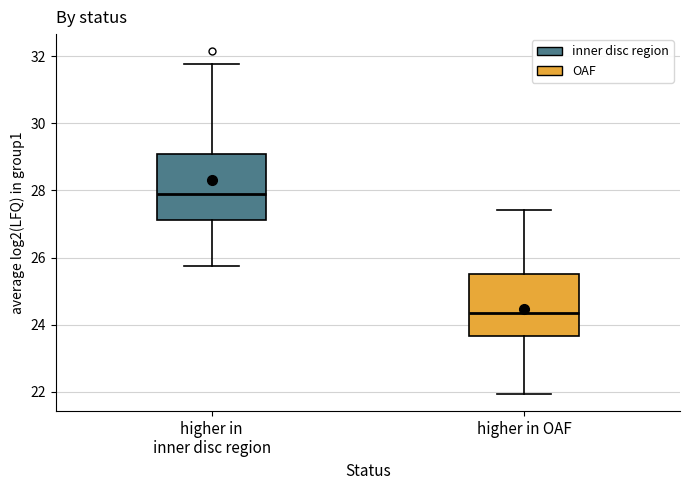

Reading left to right, read every box against the y-axis: the position of its median line, the range the box covers, and the ends of its whiskers. The values are not printed on the chart, so give them approximately, as read against the axis.

higher in inner disc region: median 27.8, box 27.2 to 29.0, whiskers 25.8 to 31.8
higher in OAF: median 24.4, box 23.6 to 25.4, whiskers 22.0 to 27.4